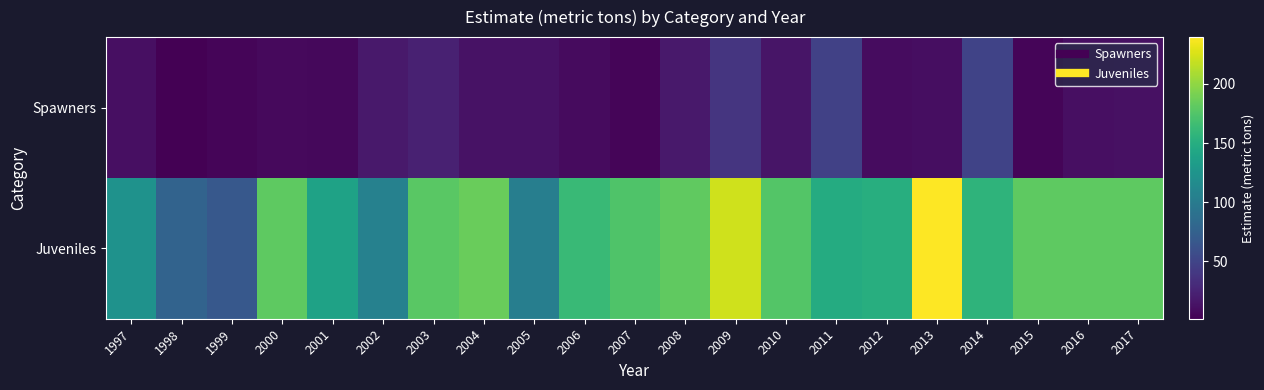

What is the spread (max minus min) of values at 2008?

163.4